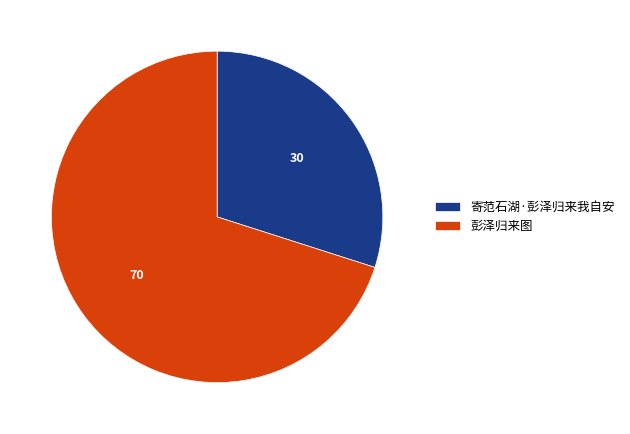

Which has a higher value, 寄范石湖·彭泽归来我自安 or 彭泽归来图?

彭泽归来图